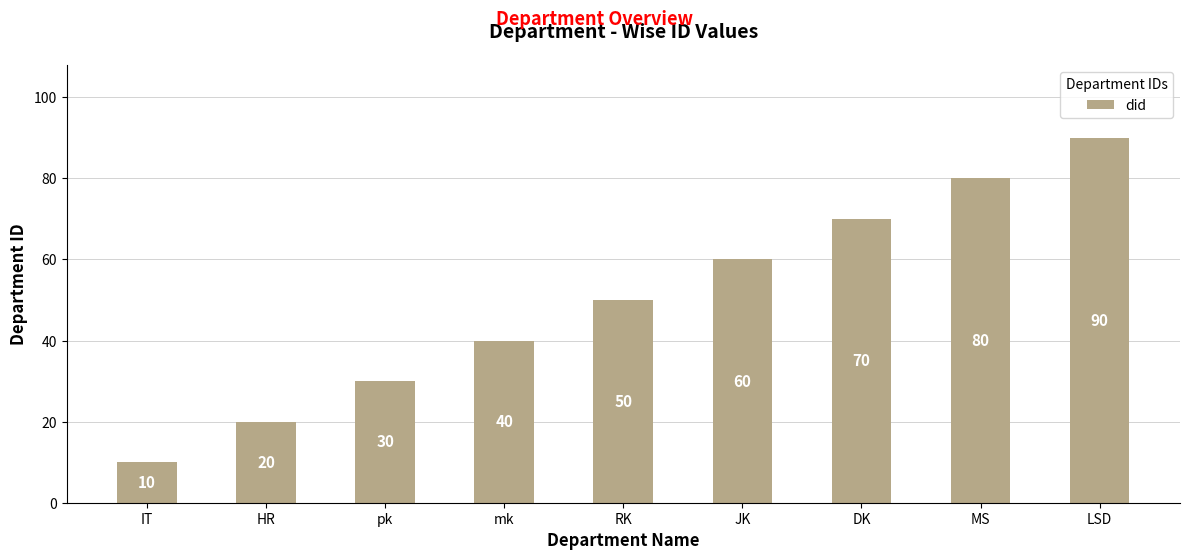

Are the bars grouped side by side (vs. stacked)?

No